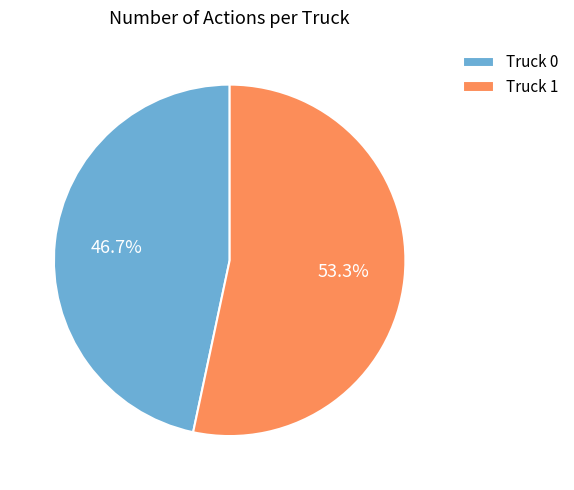

To the nearest percent, what is the difference between the largest and smallest slice percentages?

7%